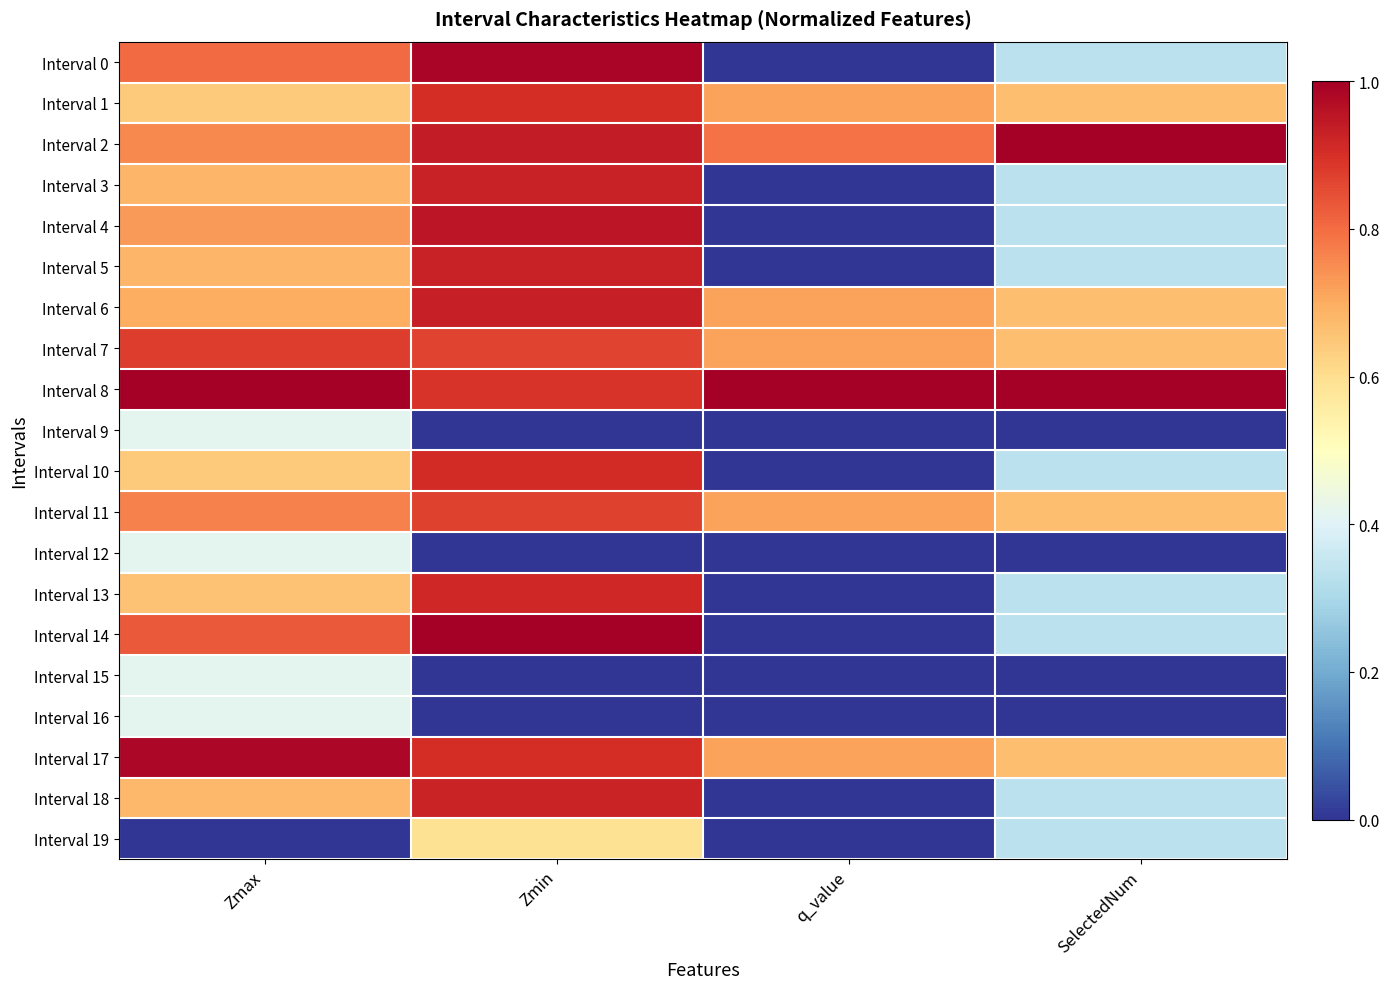

At which category does the chart reach its minimum across all series?

q_value